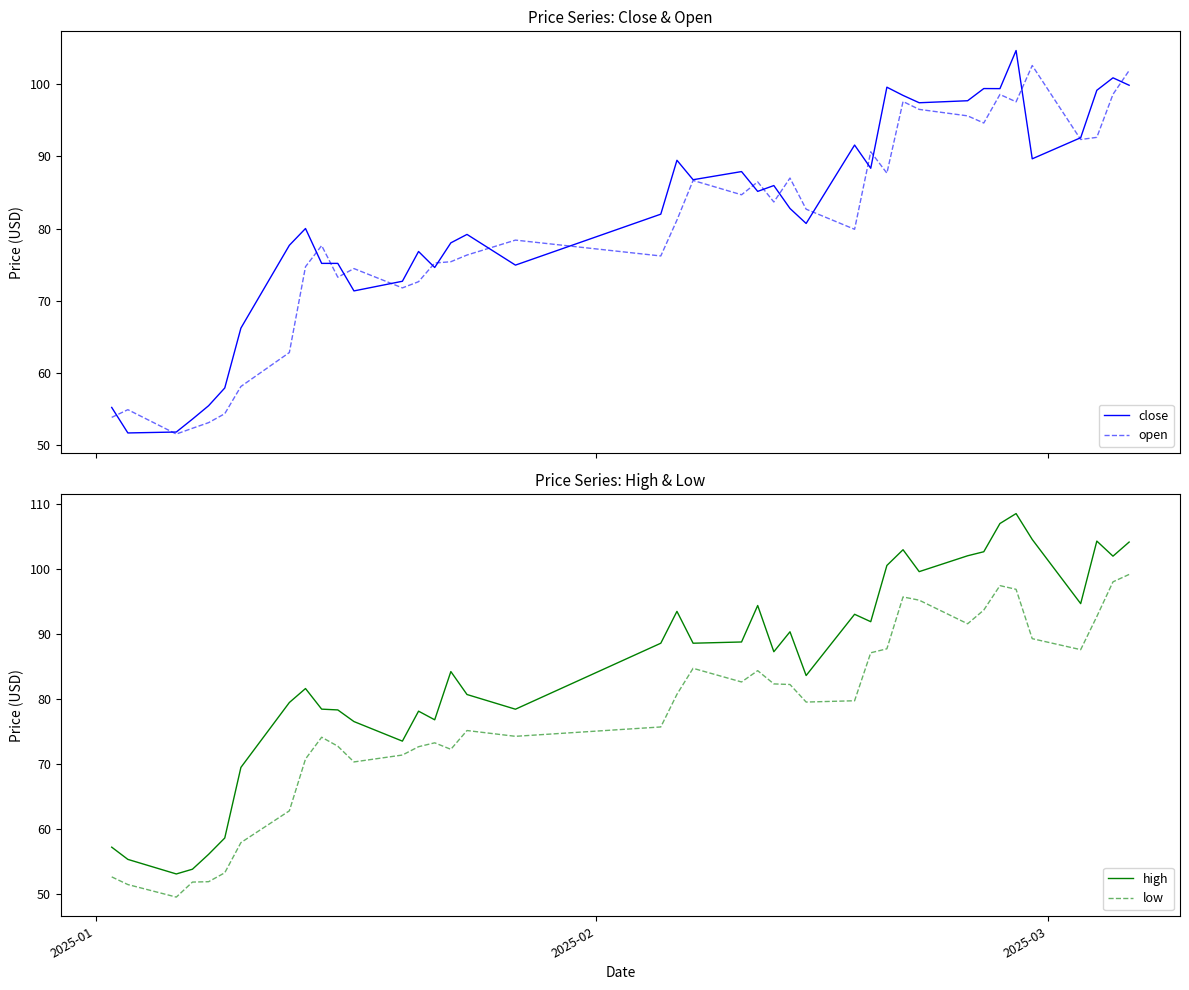

What is the greatest value displayed?

108.5